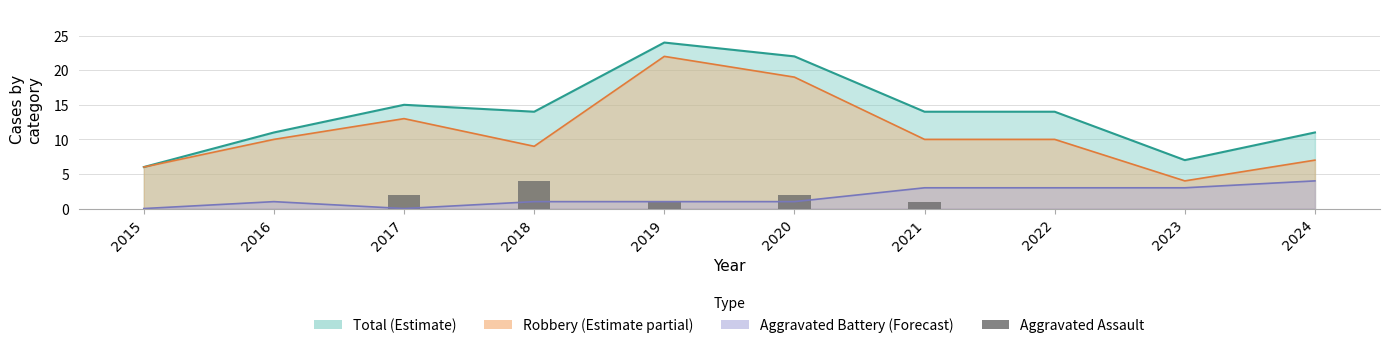

List the labels in order of value, largest first.

2018, 2017, 2020, 2019, 2021, 2015, 2016, 2022, 2023, 2024